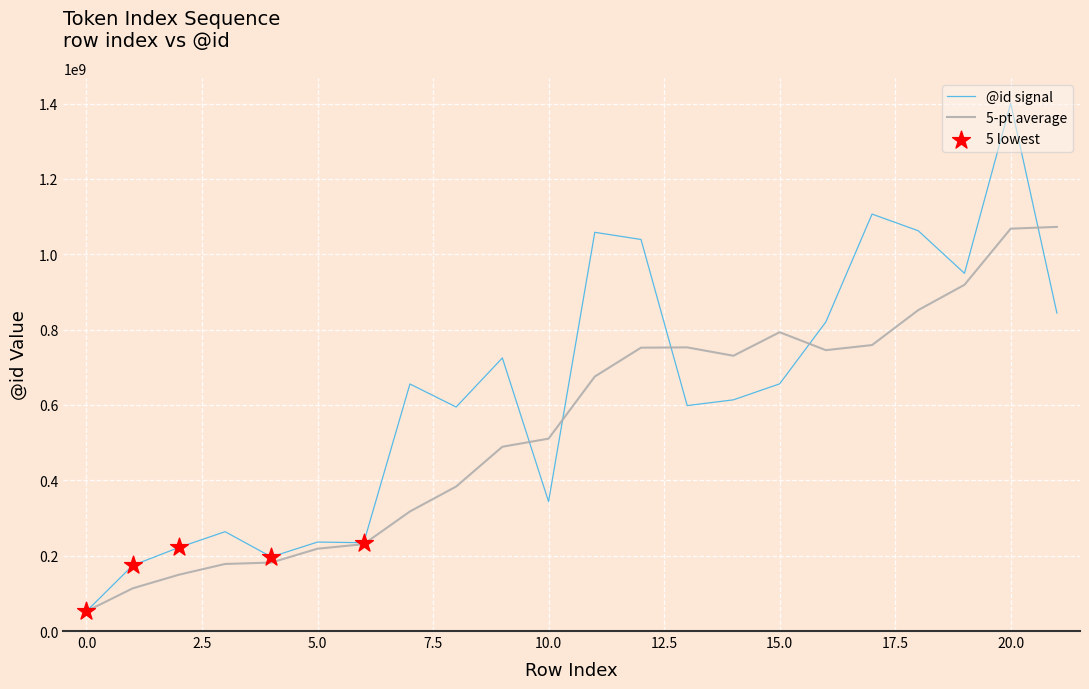

Which series has the largest total across all categories?

@id signal